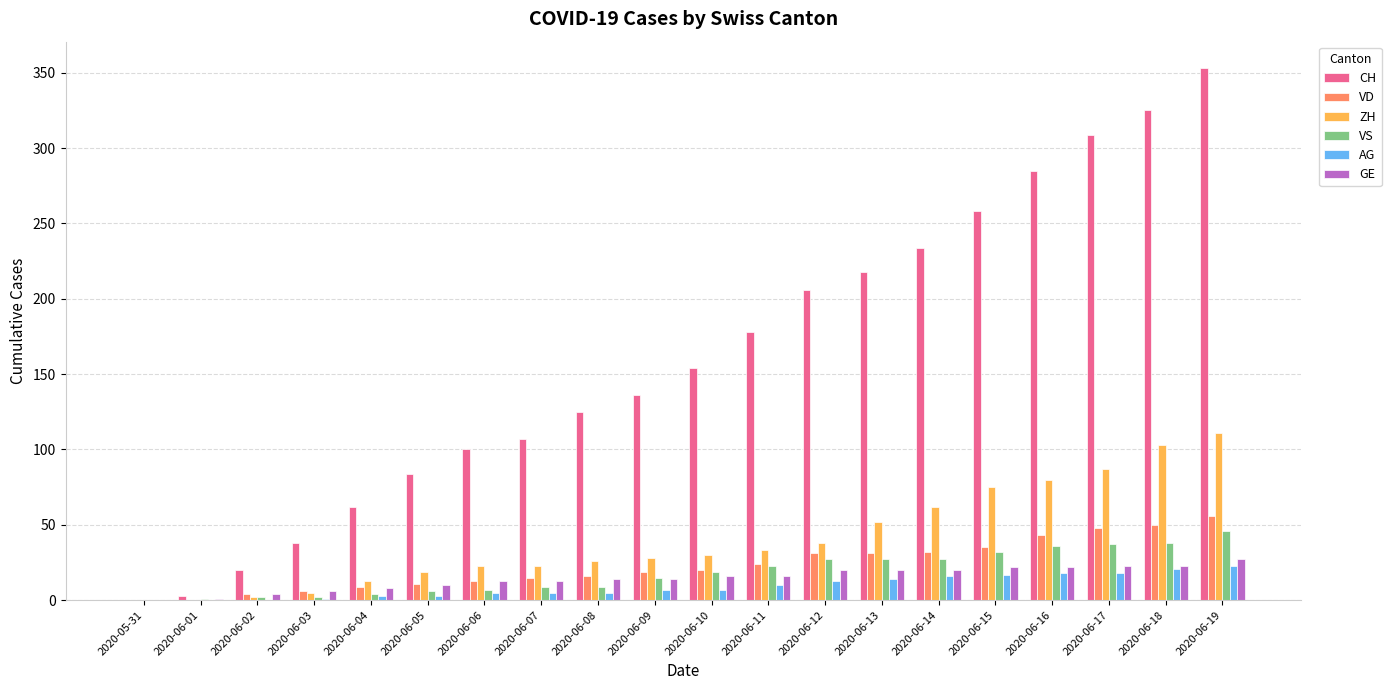

Which series has the largest total across all categories?

CH